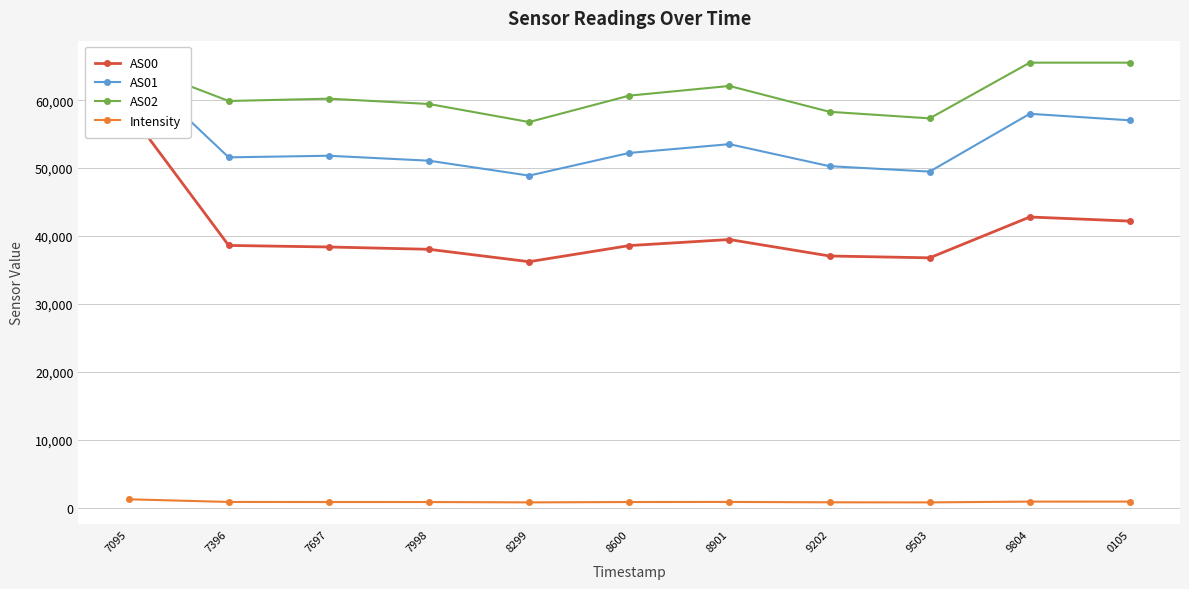

How many lines are shown in the chart?

4